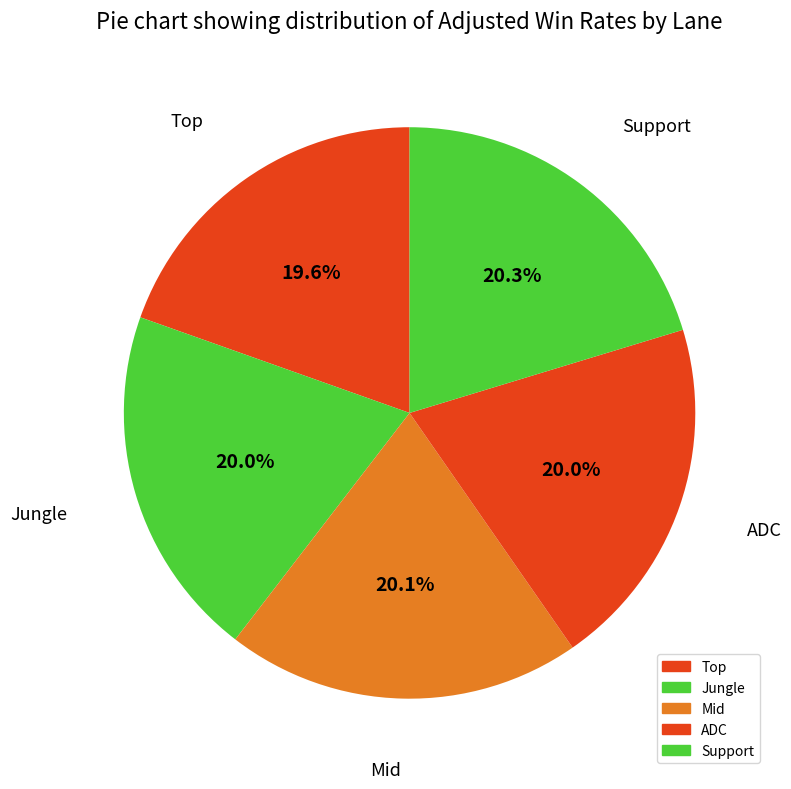

Is there a majority slice in this chart?

No